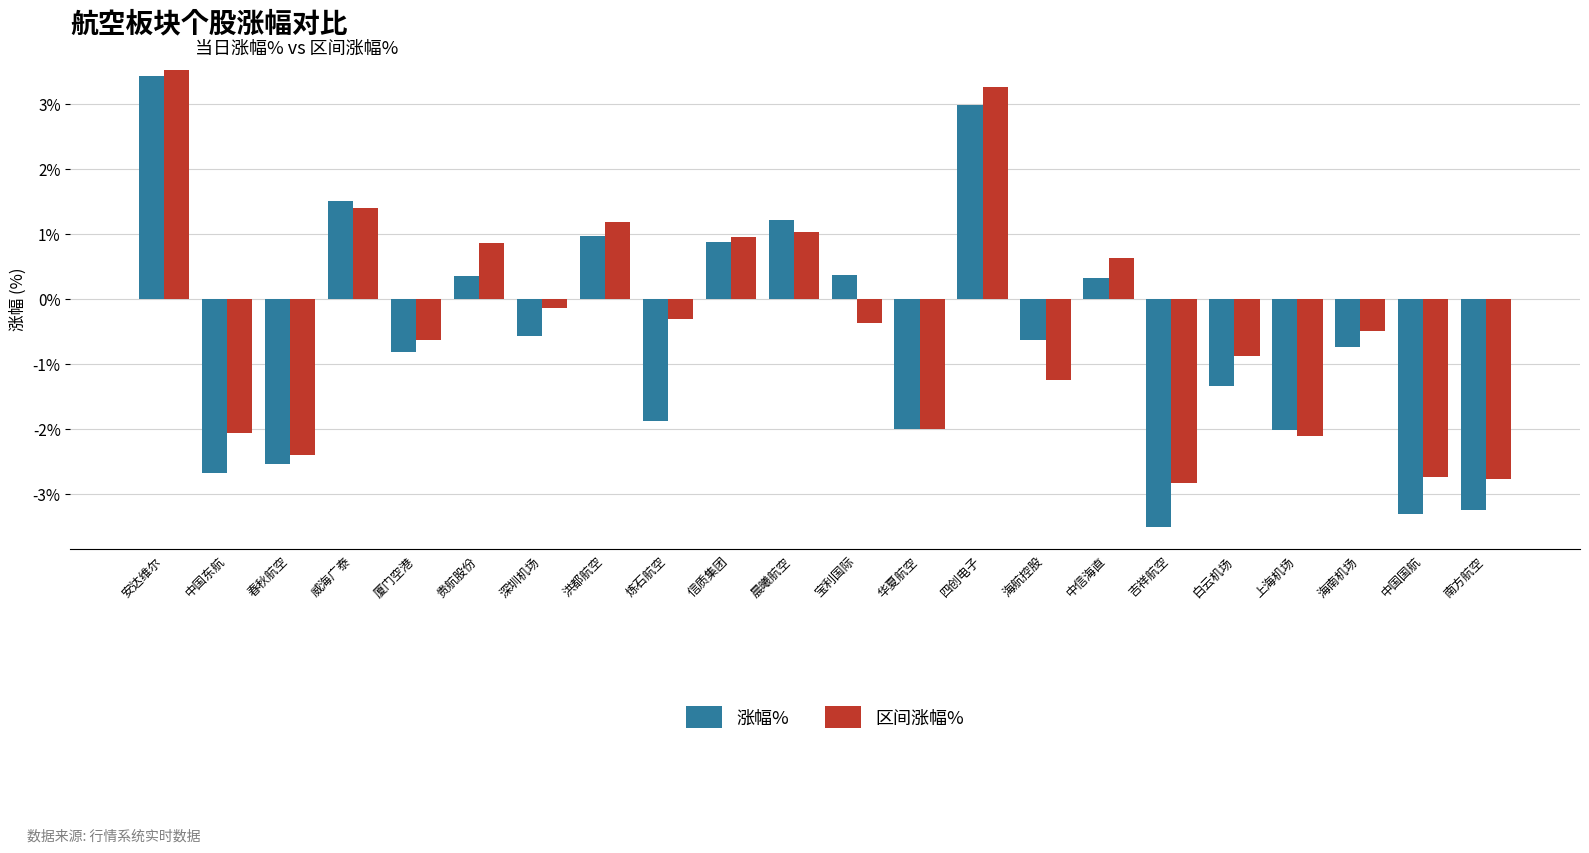

At which label does 涨幅% reach its peak?

安达维尔